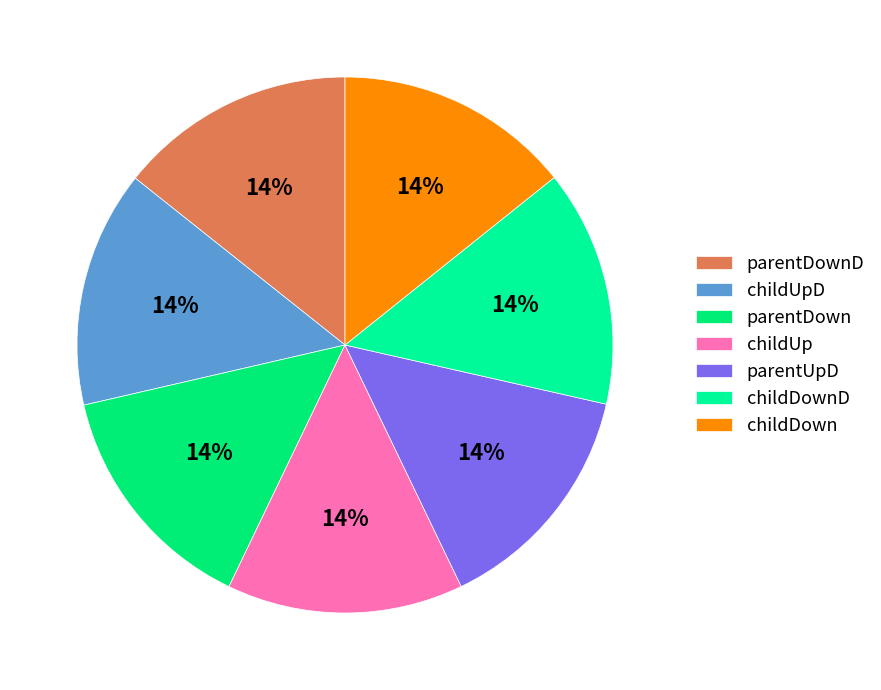

The parentDownD slice represents 14% of the pie. True or false?

True